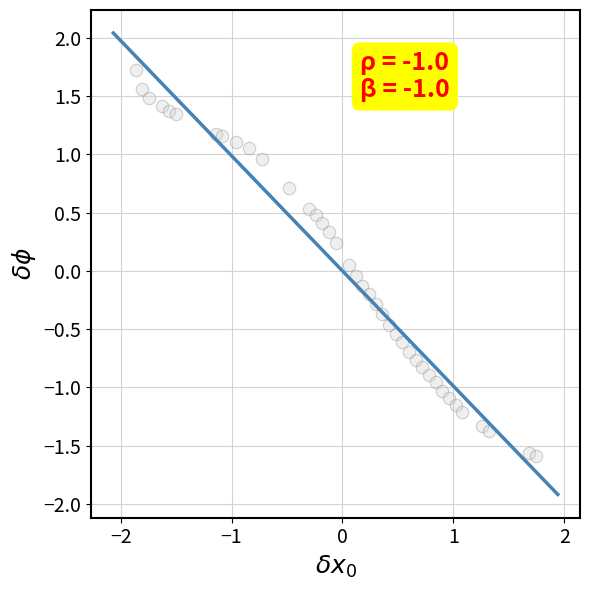

What is the range of X values (max minus min)?

3.6